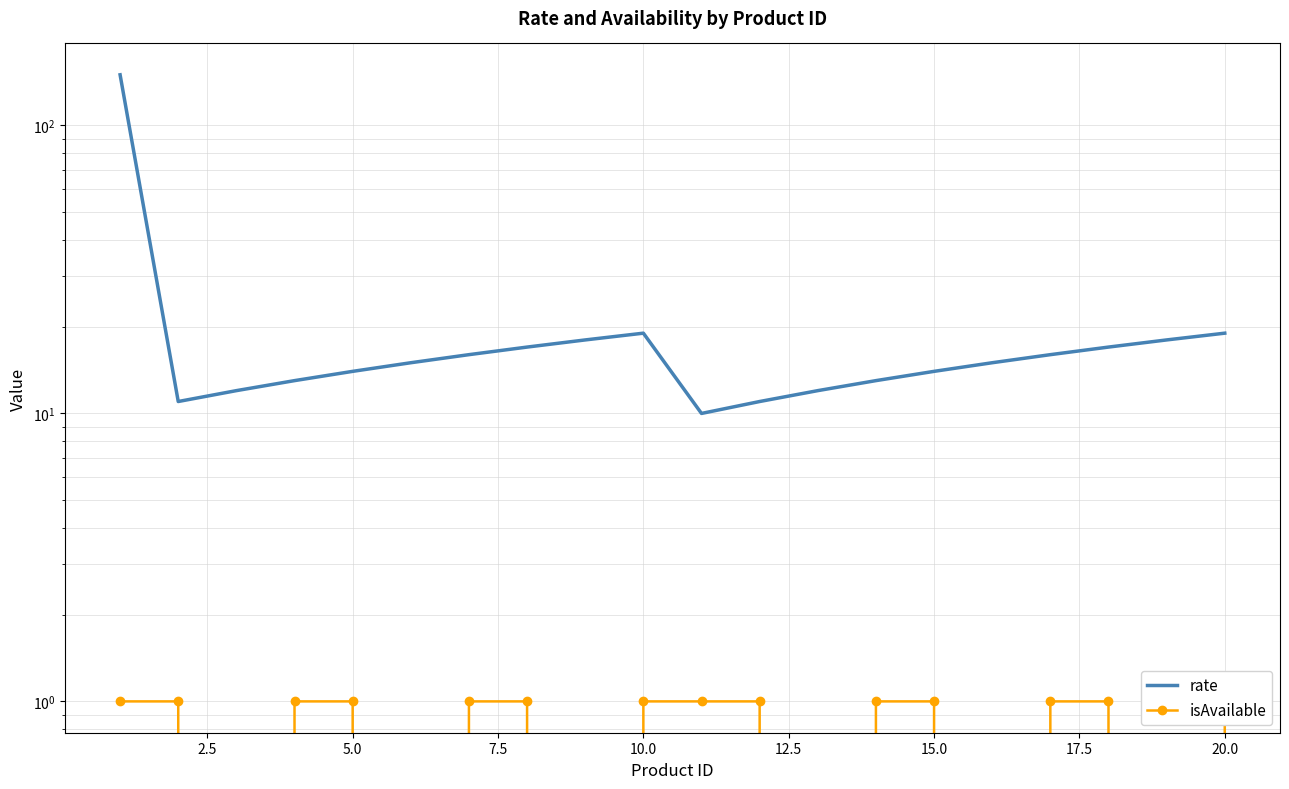

At 17.5, list the series in order from smallest to largest.

isAvailable, rate